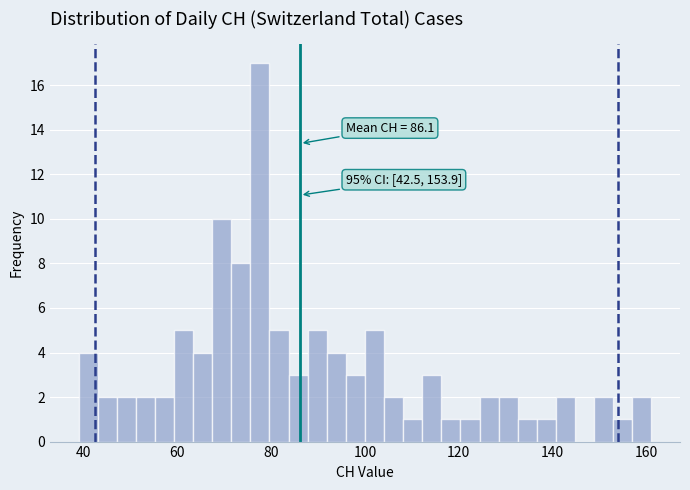

Read against the x-axis, roughly where is the centre of the tallest bar?

78